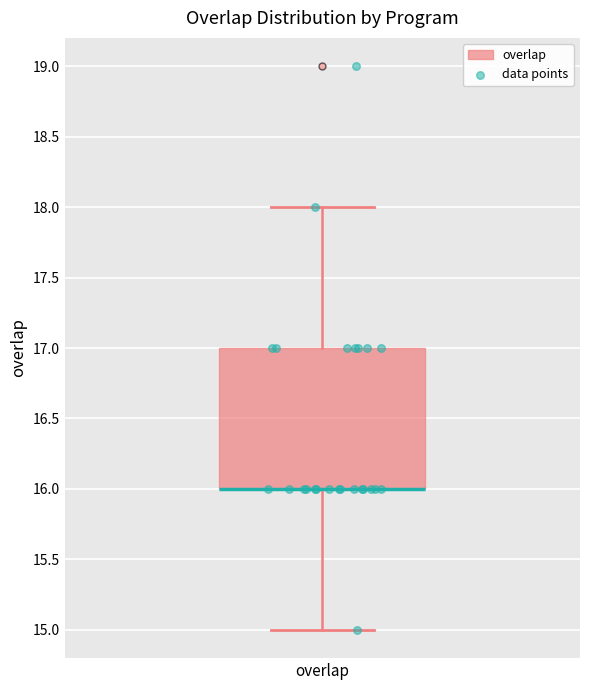

Where is the upper edge of the box for overlap on the y-axis? The values are not printed on the chart, so give them approximately, as read against the axis.

17